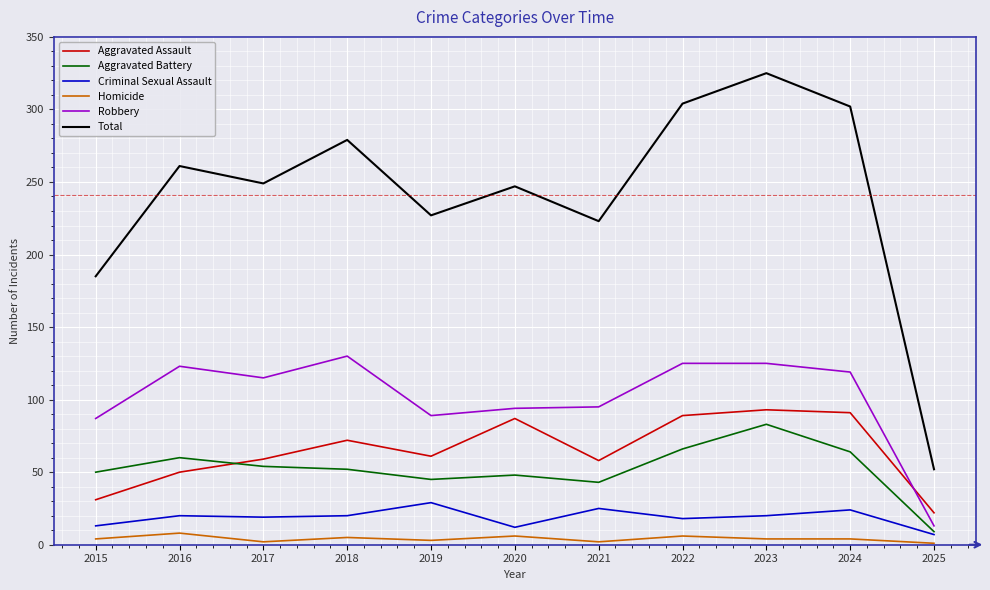

Is it true that Total equals 440 at 2018?

False